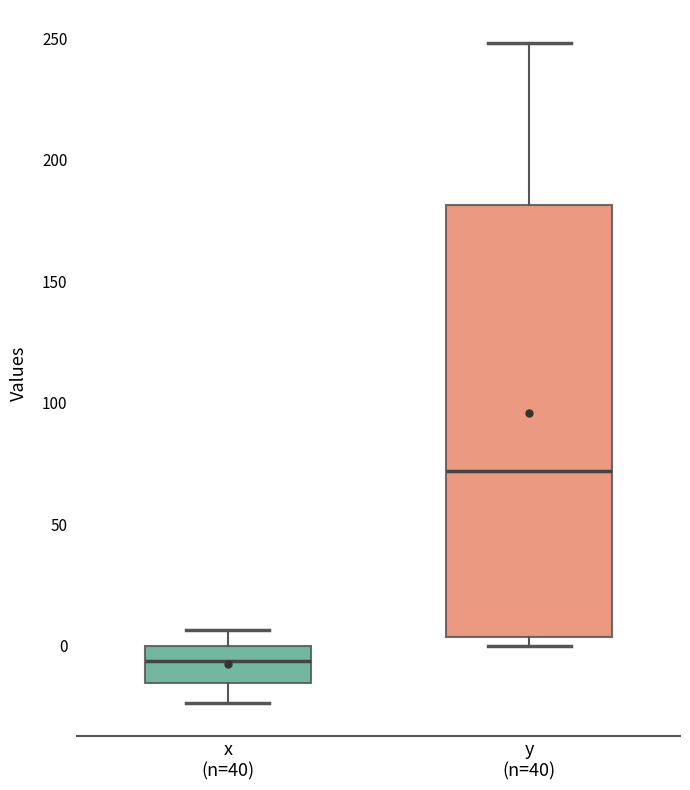

Comparing the boxes themselves (not the whiskers), which one is the tallest?

y (n=40)